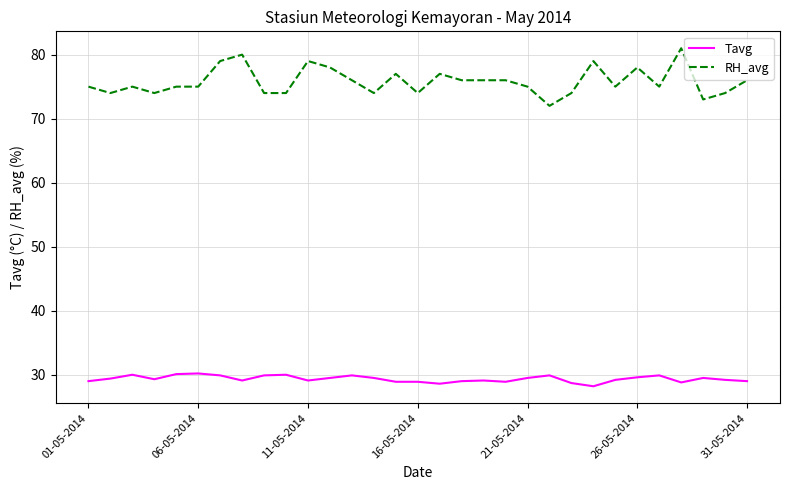

Which series has the largest total across all categories?

RH_avg